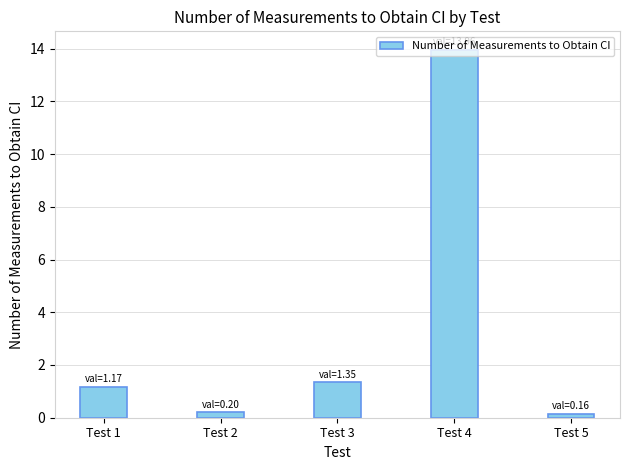

True or false: the data shows 1.2 at Test 1.

True